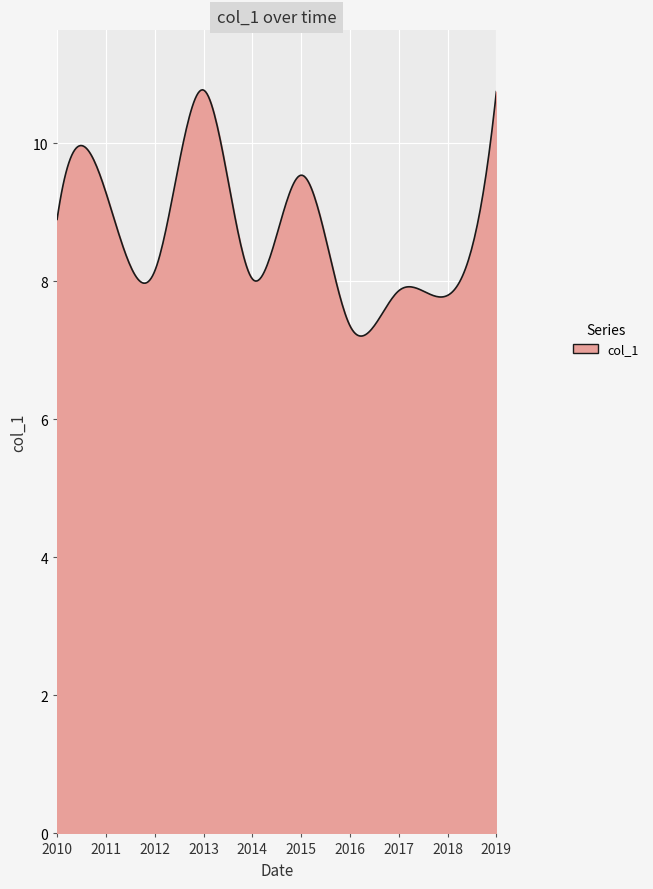

What is the greatest value displayed?

10.8